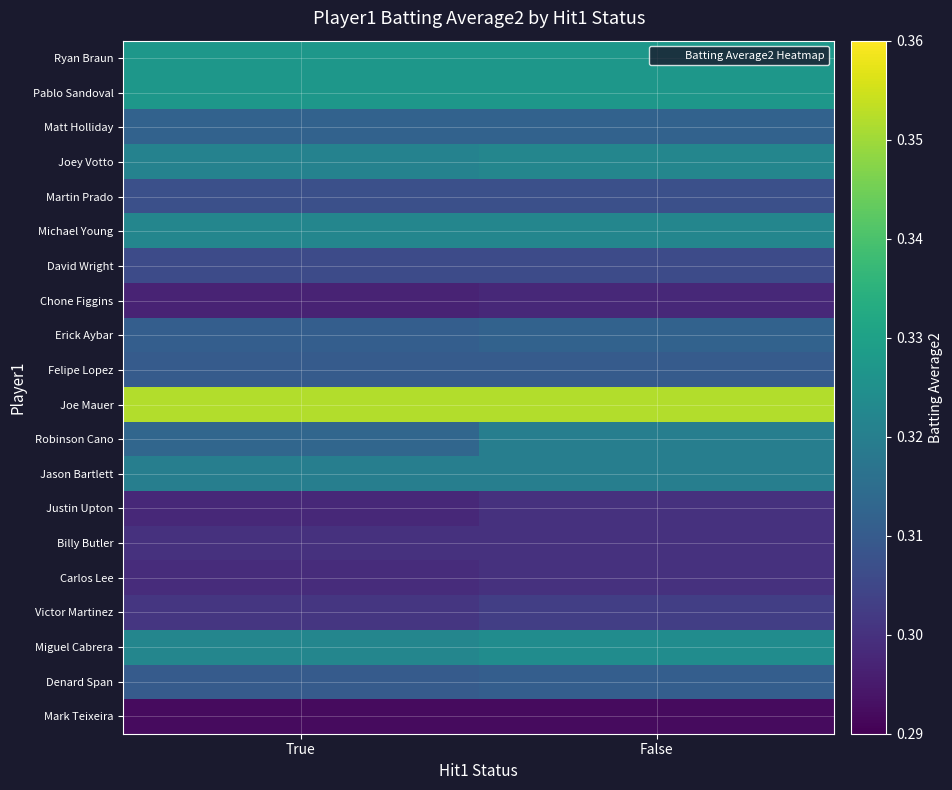

Reading right to left, extract all data points from this chart.

Ryan Braun: False=0.3	True=0.3
Pablo Sandoval: False=0.3	True=0.3
Matt Holliday: False=0.3	True=0.3
Joey Votto: False=0.3	True=0.3
Martin Prado: False=0.3	True=0.3
Michael Young: False=0.3	True=0.3
David Wright: False=0.3	True=0.3
Chone Figgins: False=0.3	True=0.3
Erick Aybar: False=0.3	True=0.3
Felipe Lopez: False=0.3	True=0.3
Joe Mauer: False=0.4	True=0.4
Robinson Cano: False=0.3	True=0.3
Jason Bartlett: False=0.3	True=0.3
Justin Upton: False=0.3	True=0.3
Billy Butler: False=0.3	True=0.3
Carlos Lee: False=0.3	True=0.3
Victor Martinez: False=0.3	True=0.3
Miguel Cabrera: False=0.3	True=0.3
Denard Span: False=0.3	True=0.3
Mark Teixeira: False=0.3	True=0.3